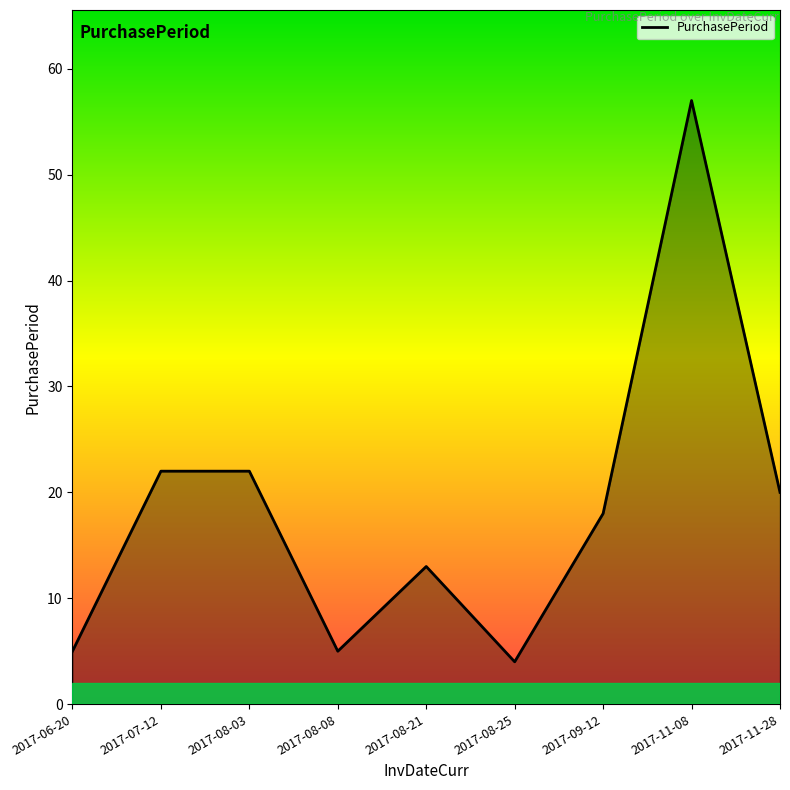

What is the change in value from 2017-07-12 to 2017-09-12?

-4